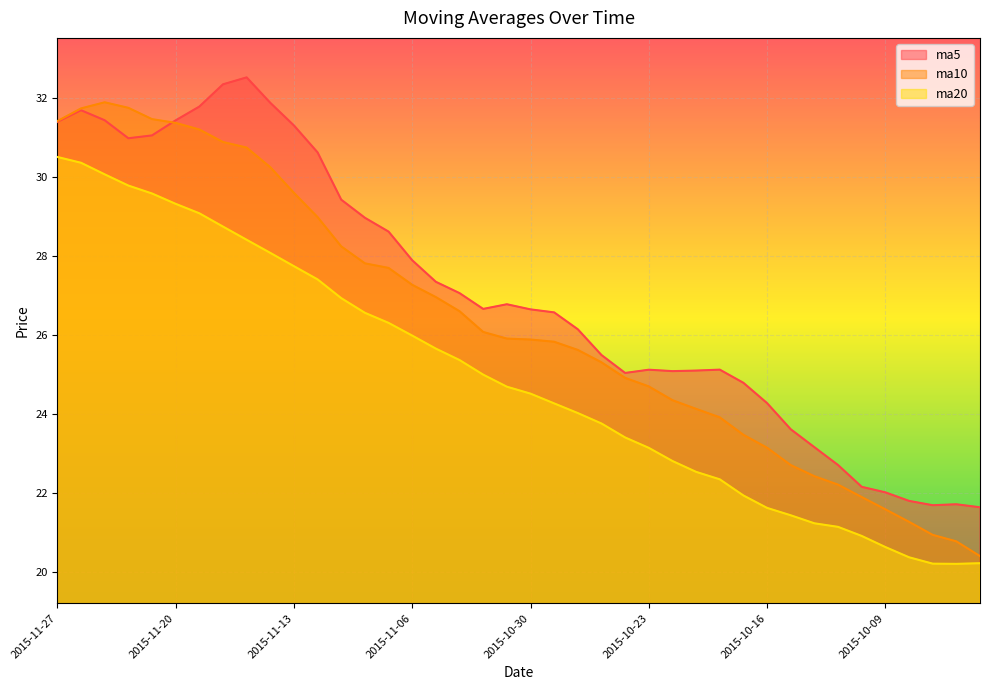

Which series has the largest range (max minus min)?

ma10